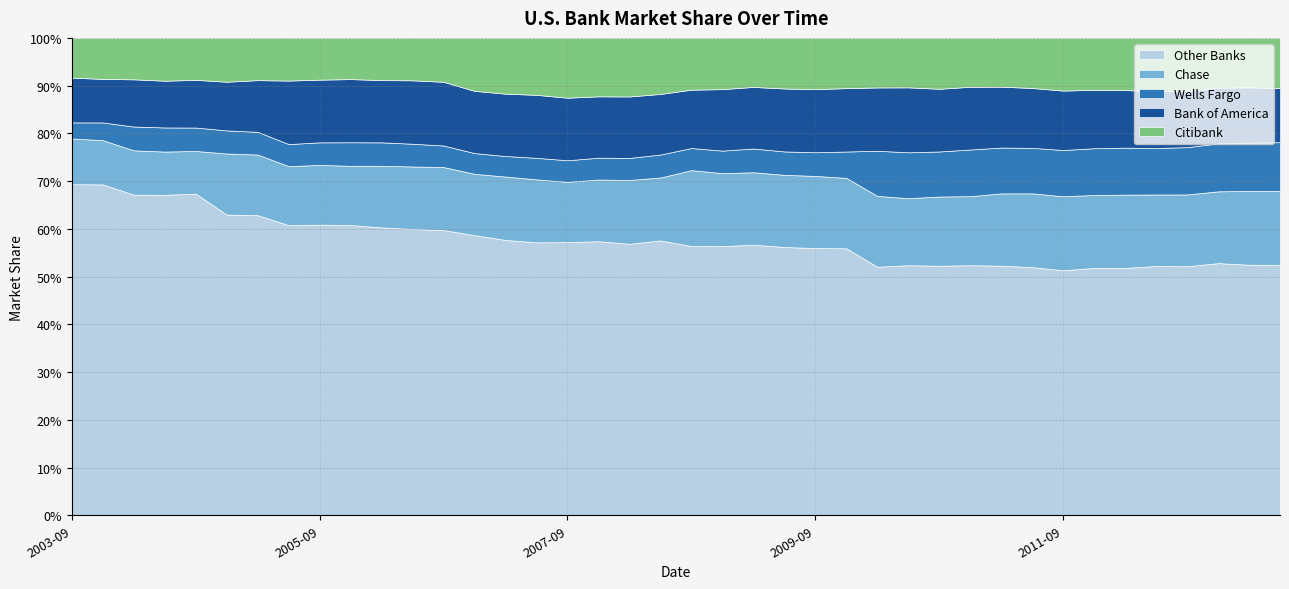

Between 2004-06-30 and 2009-12-31, which series saw the biggest shift?

Other Banks